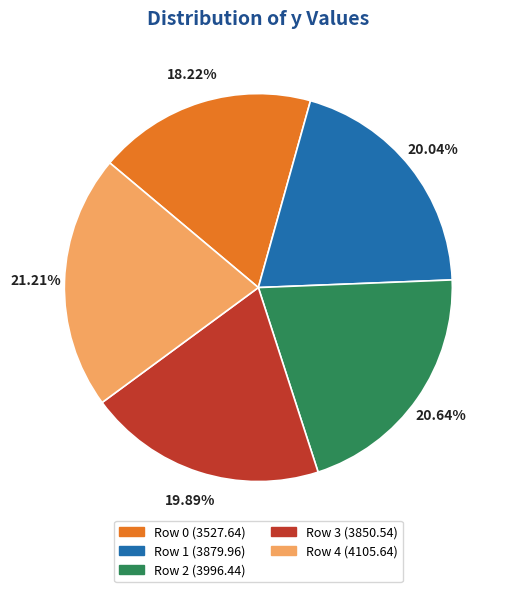

To the nearest percent, what percentage of the pie is Row 4?

21%